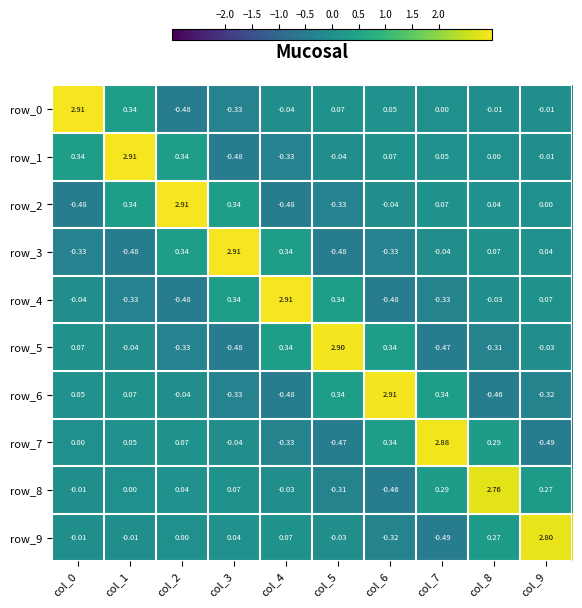

Which series has the largest total across all categories?

row_1